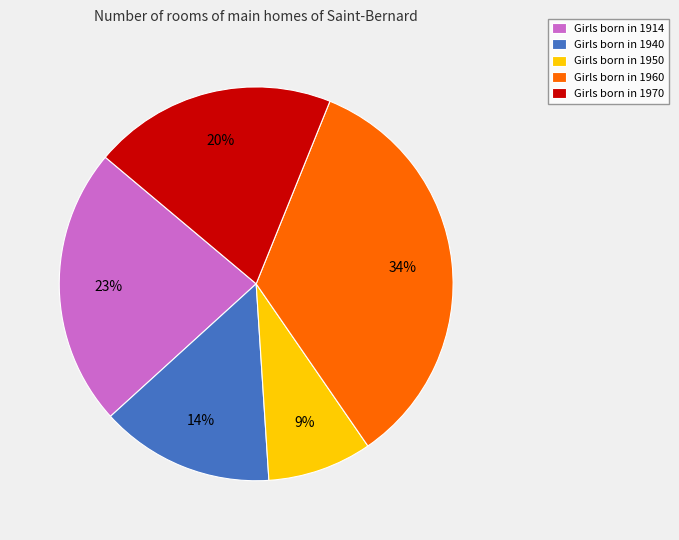

Does Girls born in 1950 represent more than half of the total?

No